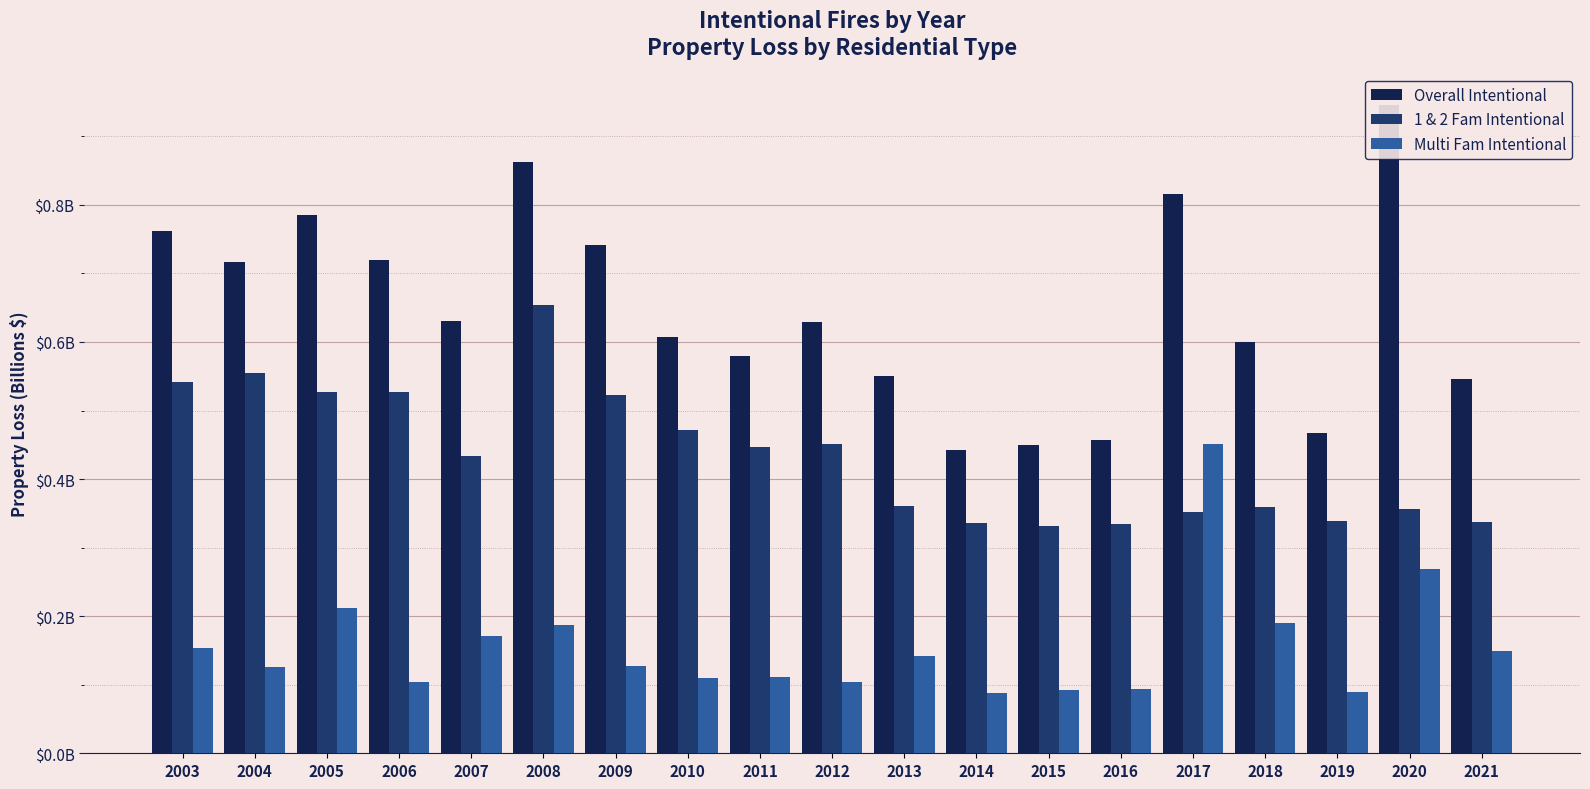

Rank the series by their maximum value, from highest to lowest.

Overall Intentional, 1 & 2 Fam Intentional, Multi Fam Intentional